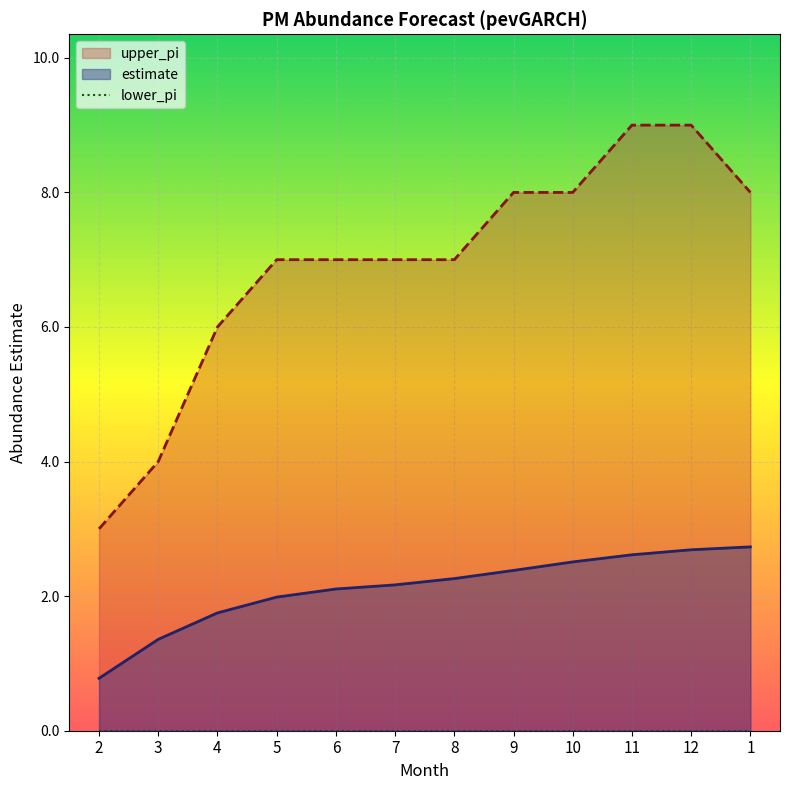

What is the average value of the estimate series?

2.1